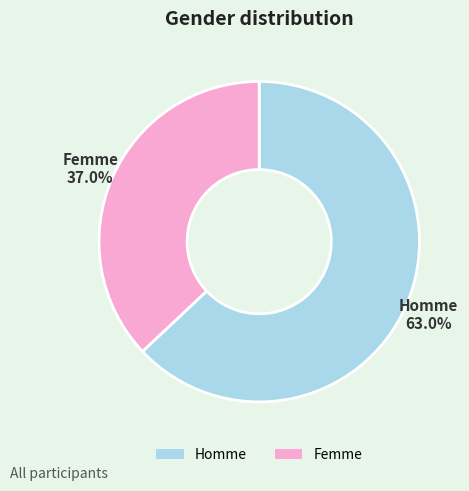

Between Homme and Femme, which is larger?

Homme